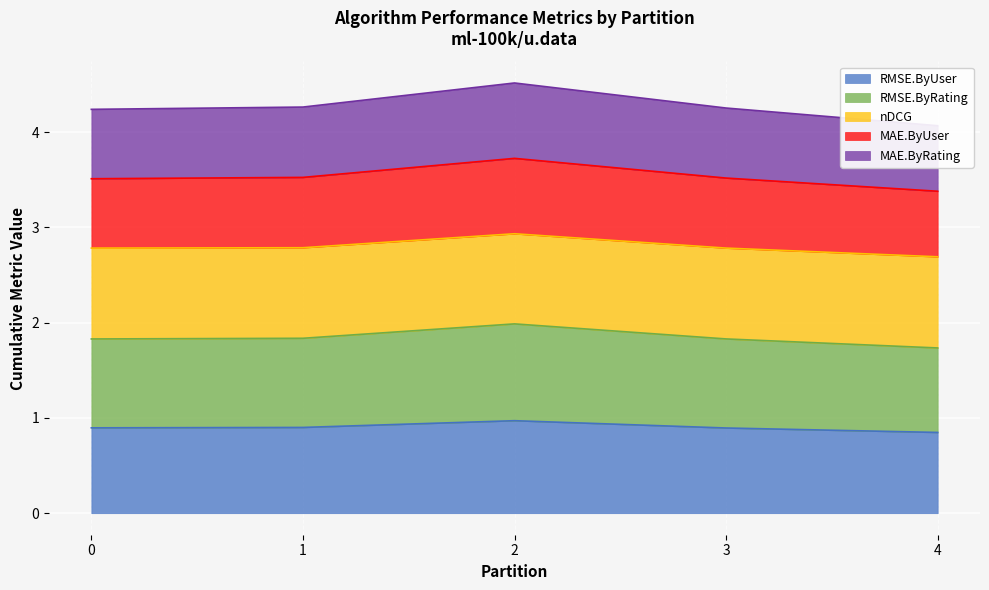

True or false: RMSE.ByUser has a value of 0.4 at 4.

False